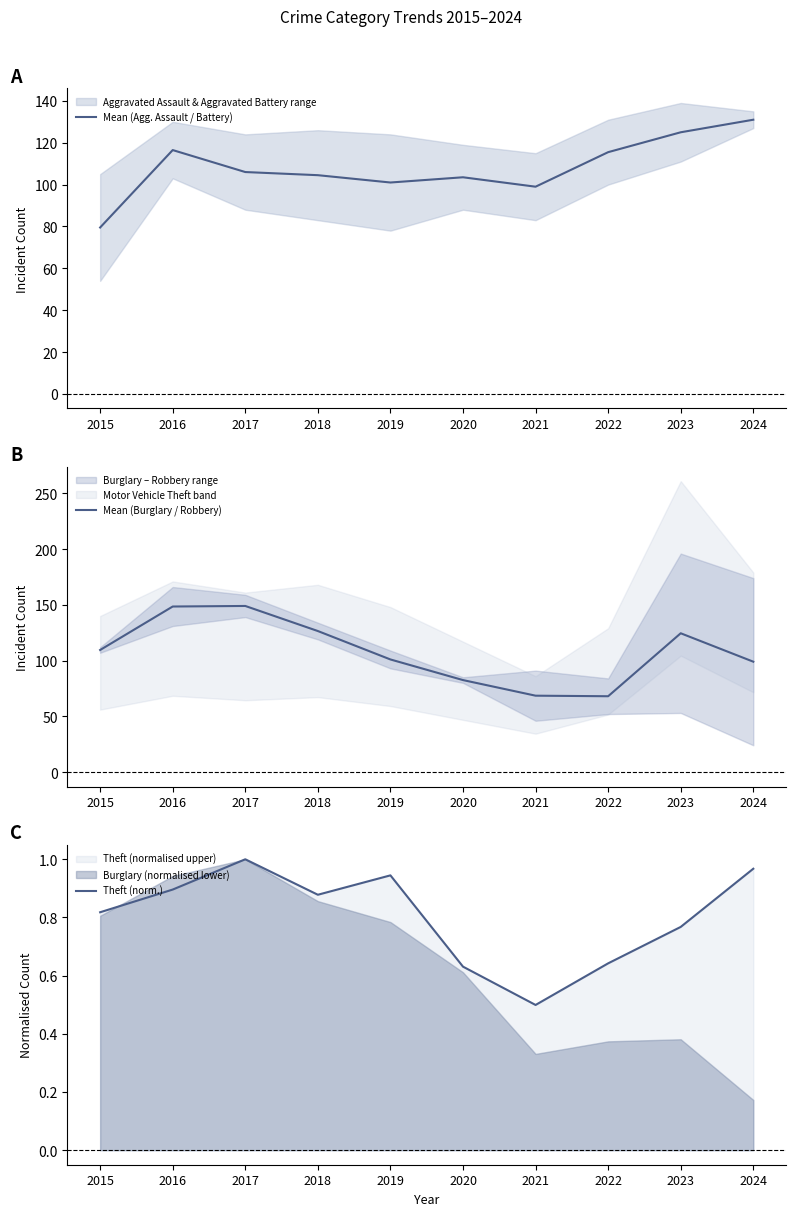

Rank the series at 2023 from lowest to highest value.

Theft (norm.), Mean (Burglary / Robbery), Mean (Agg. Assault / Battery)